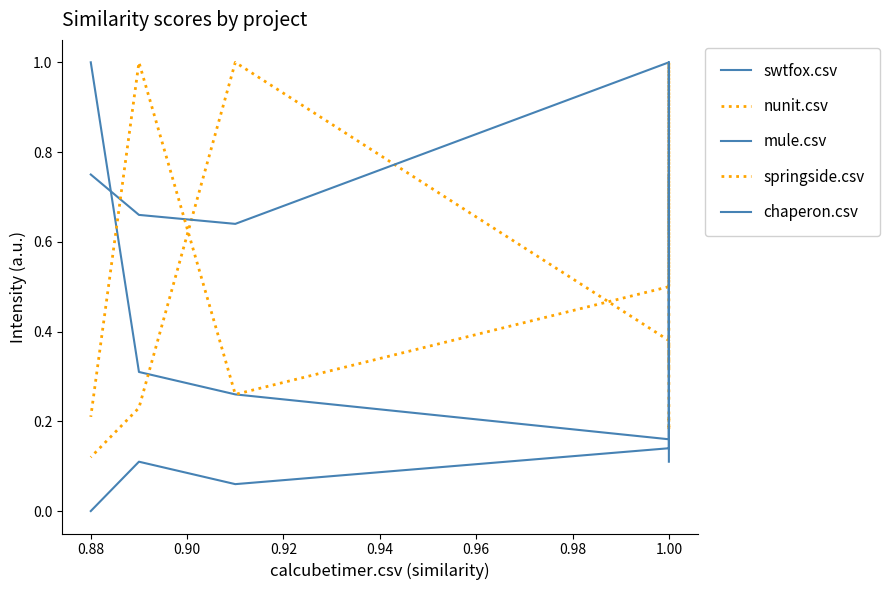

Is the value of mule.csv at 0.88 greater than the value of swtfox.csv at 0.88?

No